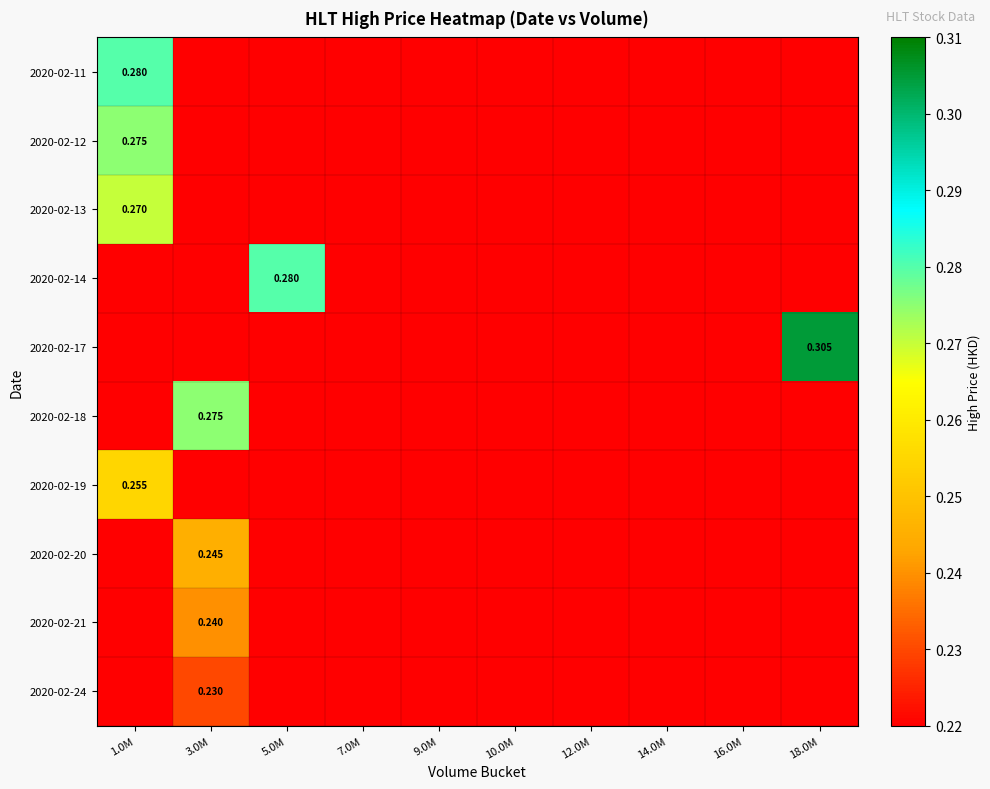

What is the highest value of the 2020-02-11 series?

0.3